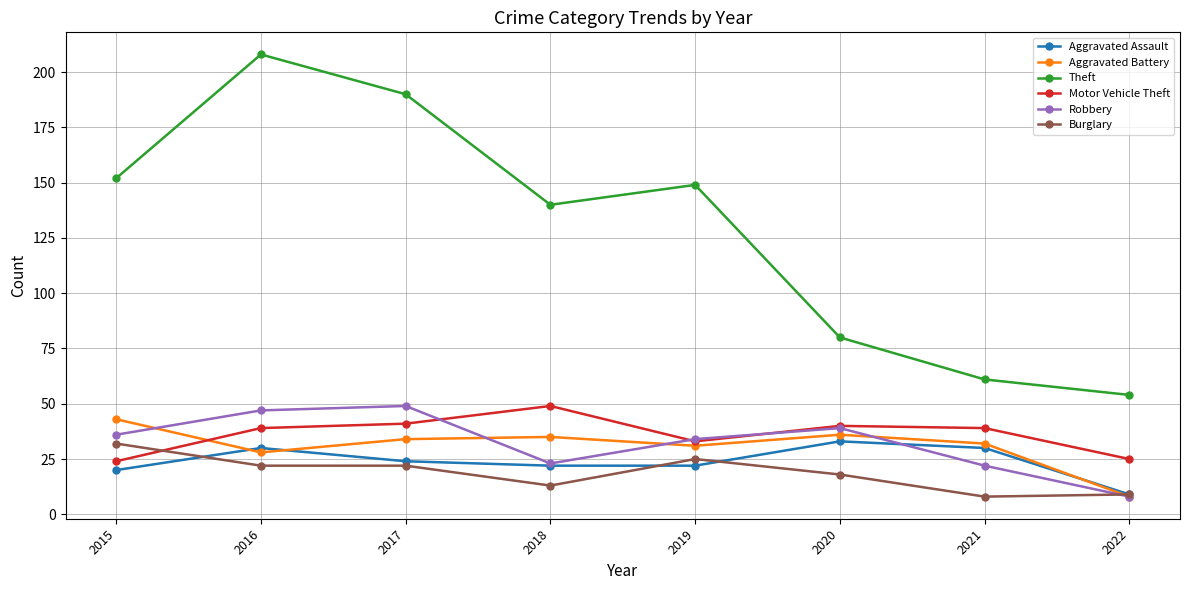

True or false: Theft and Motor Vehicle Theft cross at least once.

False